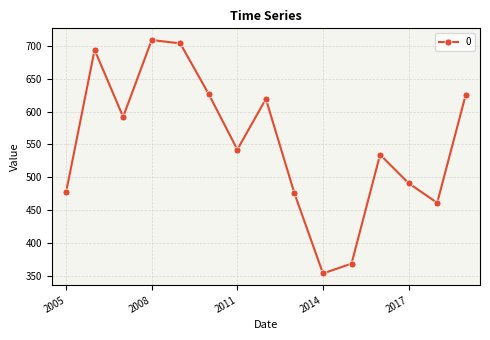

How many interior local valleys (lower than both neighbors) does the data have?

4